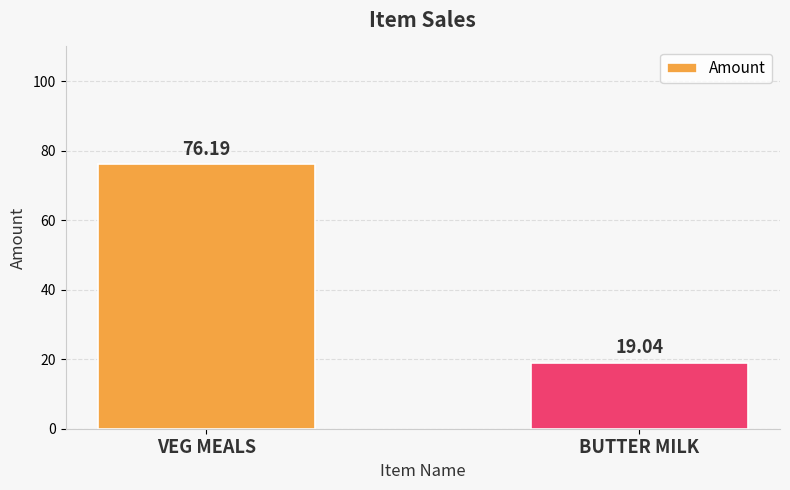

What is the sum of all values?

95.2